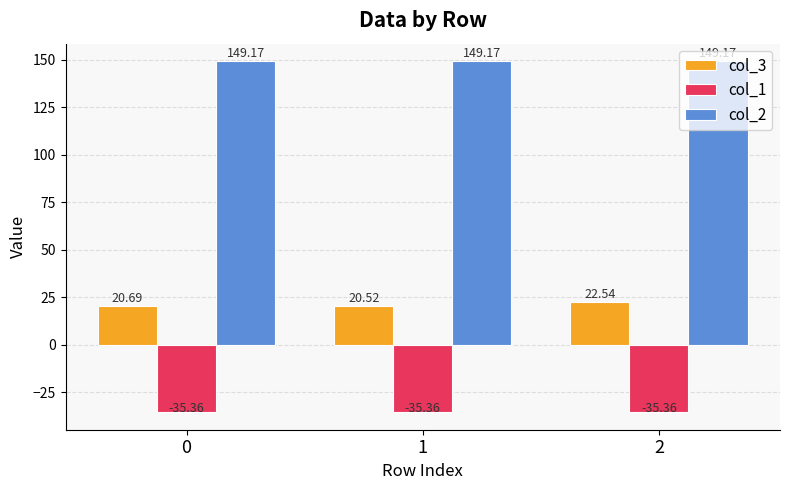

What is the total value across all series at 0?

134.5